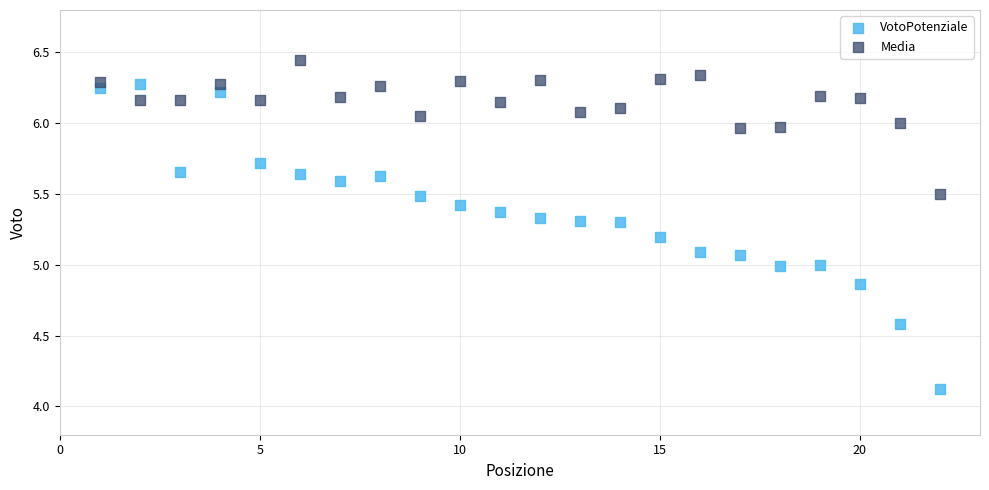

Across all data points, what is the range of X values (max minus min)?

21.0